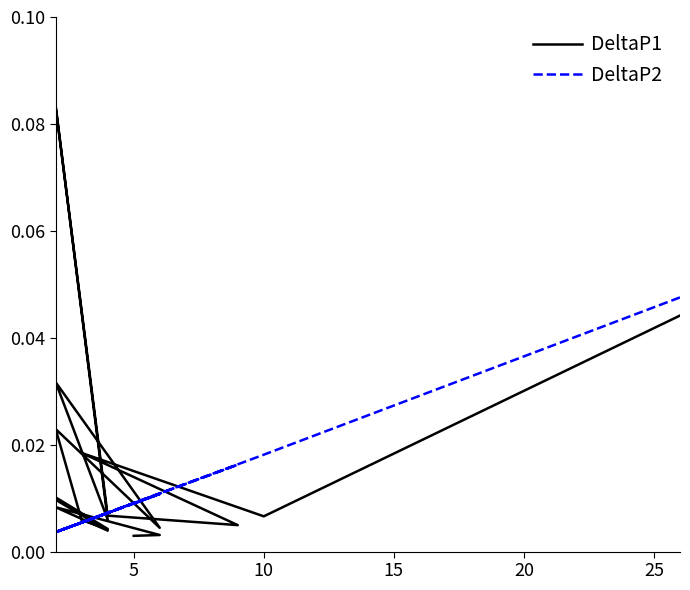

What is the greatest value displayed?

0.1